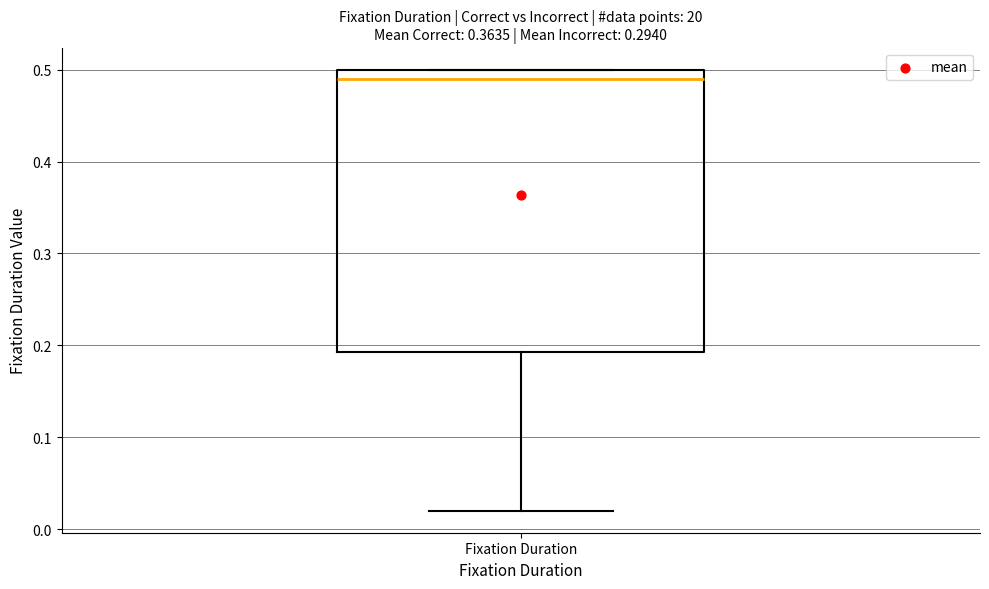

Read this box plot against the y-axis: the position of the median line, the range covered by the box, and the ends of both whiskers. The values are not printed on the chart, so give them approximately, as read against the axis.

median 0.49, box 0.19 to 0.50, whiskers 0.02 to 0.50